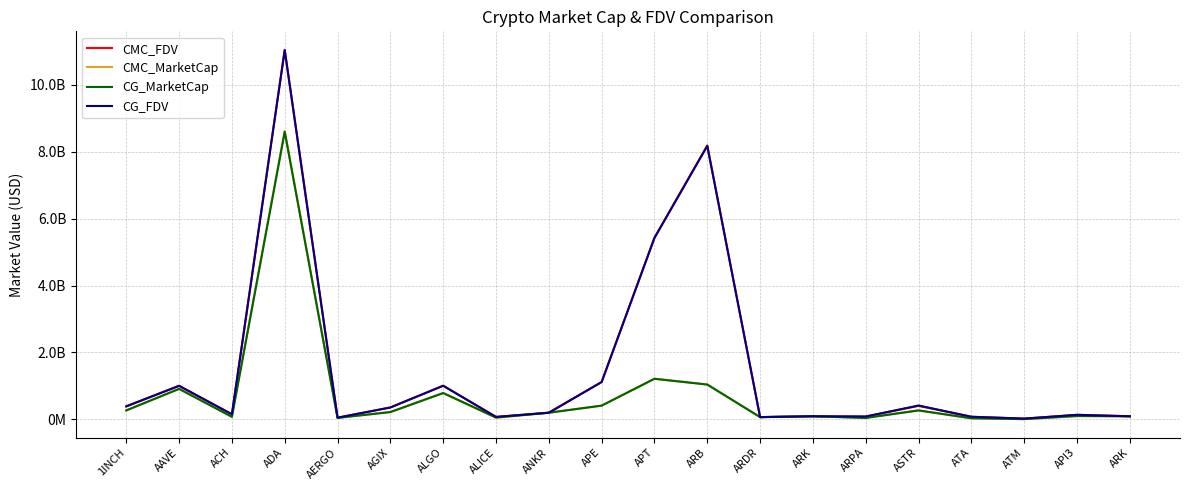

True or false: CMC_MarketCap has more than 0 interior local peaks.

True